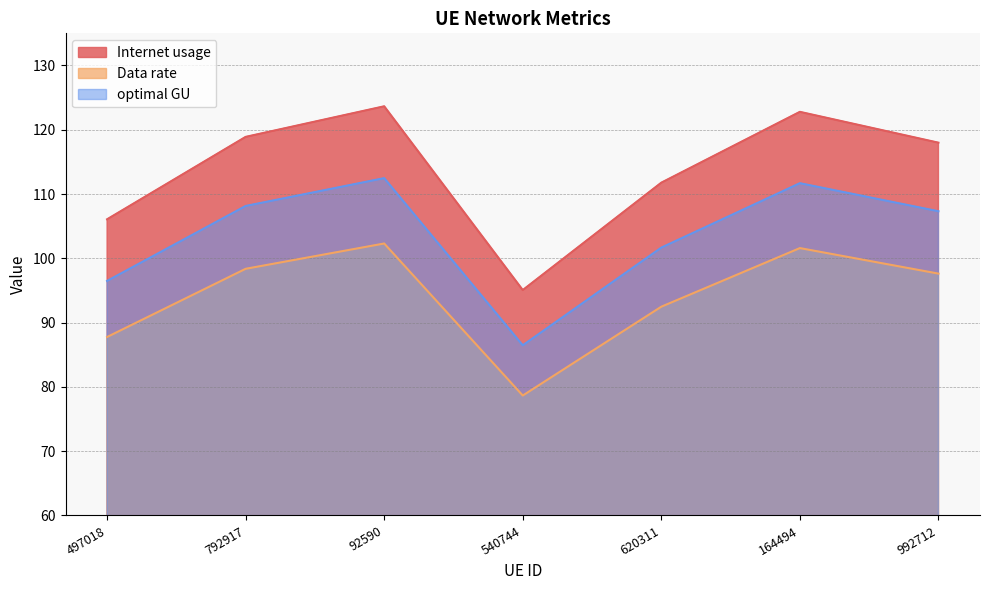

True or false: Data rate has more than 0 interior local peaks.

True